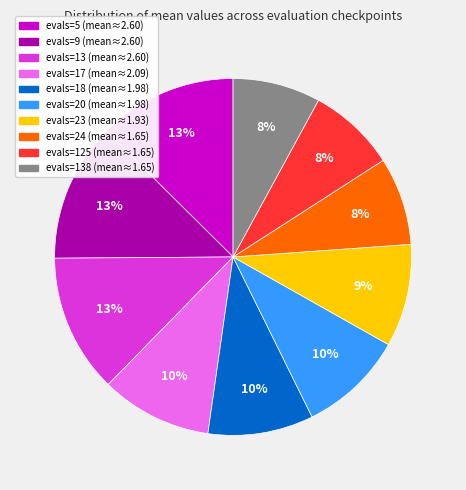

Does any single category account for the majority?

No